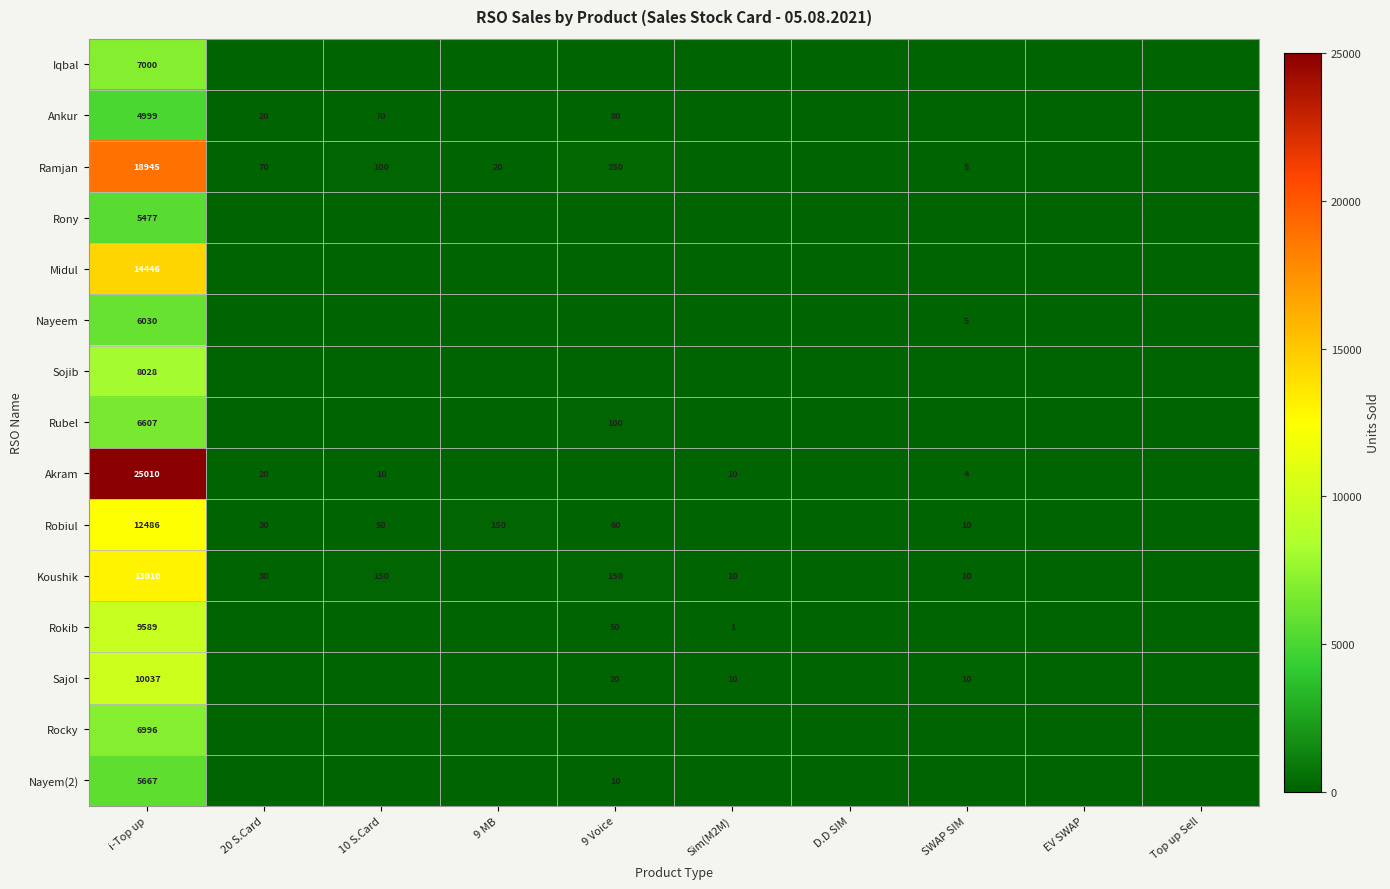

True or false: Sajol has a value of 18 at Sim(M2M).

False